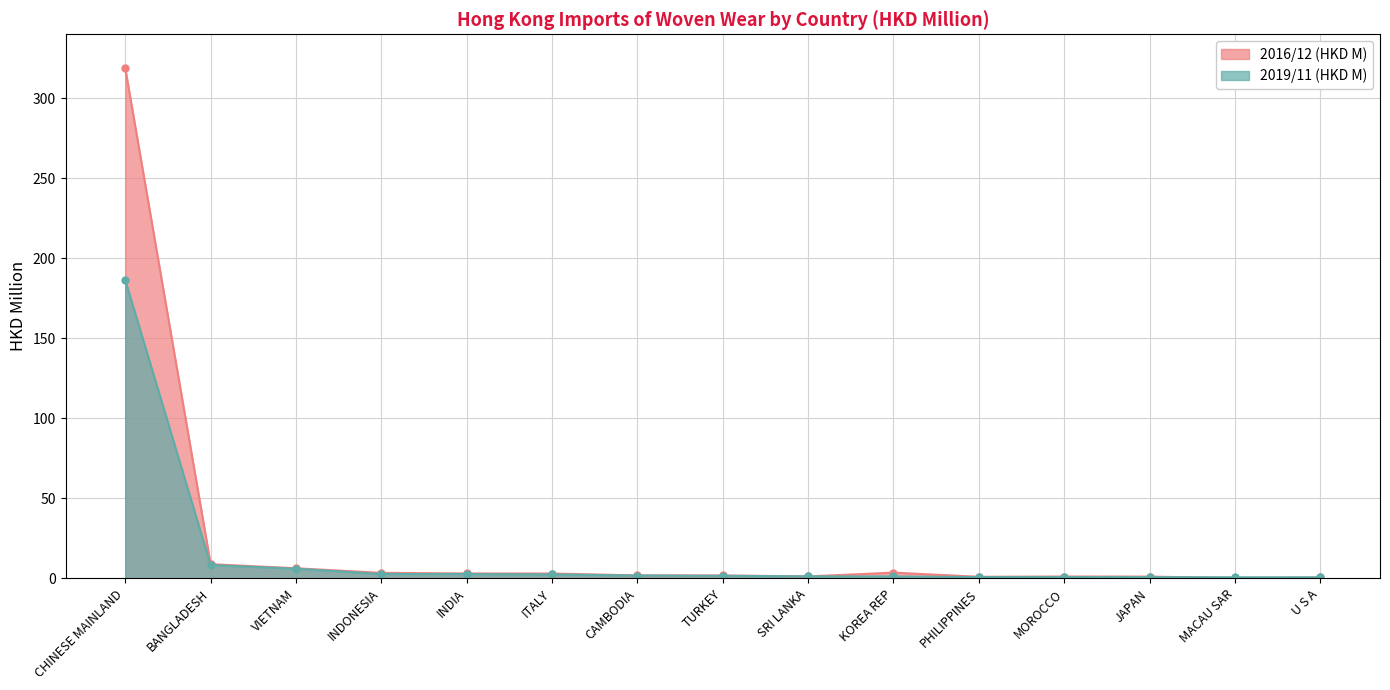

Reading left to right, transcribe all the data shown in this chart.

2016/12 (HKD M): 318.7	8.9	6.3	3.4	3.1	3.0	1.8	1.8	1.2	3.6	1.0	1.2	1.1	0.2	0.6
2019/11 (HKD M): 186.4	8.3	6.0	2.7	2.7	2.4	1.8	1.6	1.3	1.2	0.8	0.8	0.8	0.7	0.6